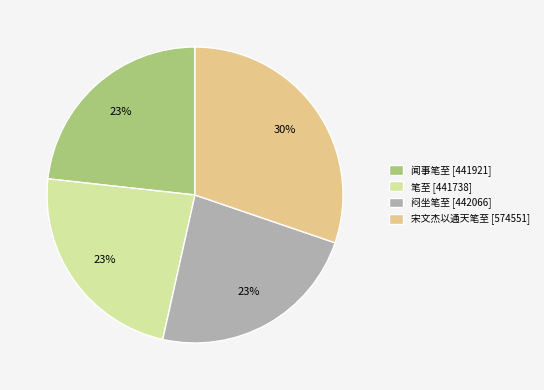

To the nearest percent, what is the difference between the 闻事笔至 [441921] and 宋文杰以通天笔至 [574551] slice percentages?

7%